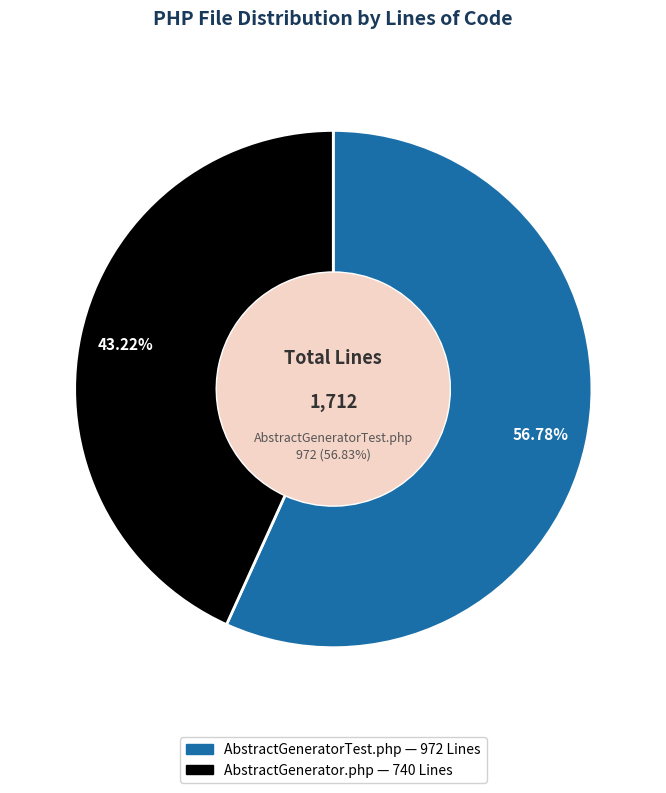

To the nearest percent, what percentage of the pie is AbstractGenerator.php?

43%